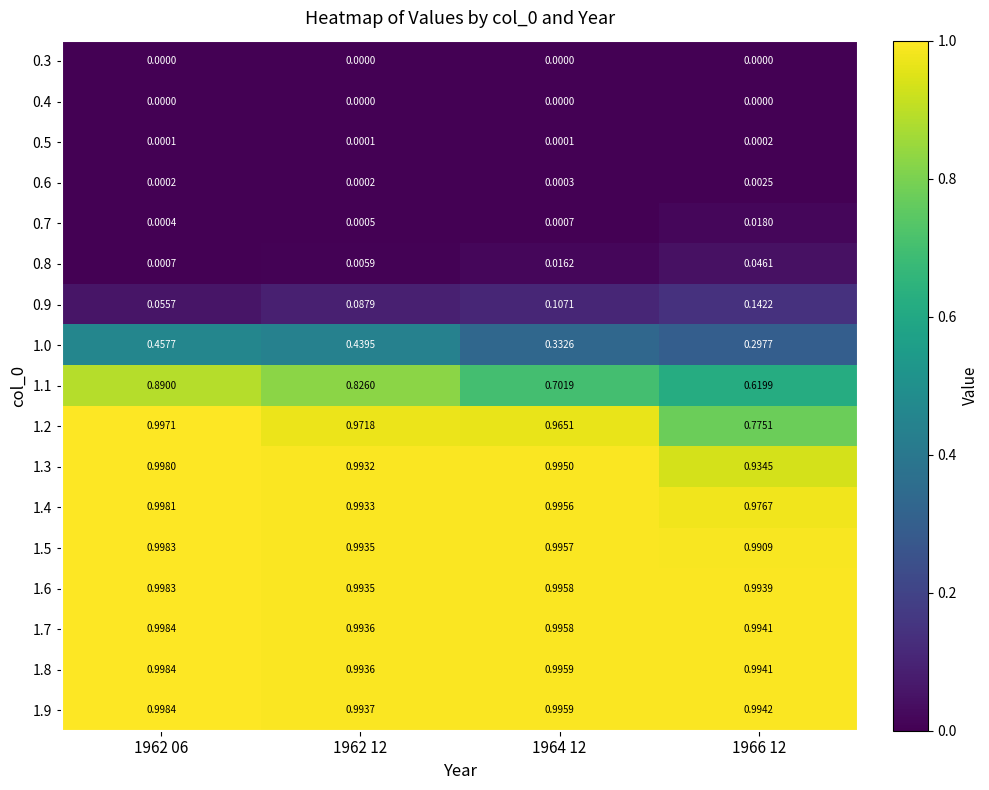

Is the value of 1.2 at 1962 06 greater than the value of 1.4 at 1966 12?

Yes